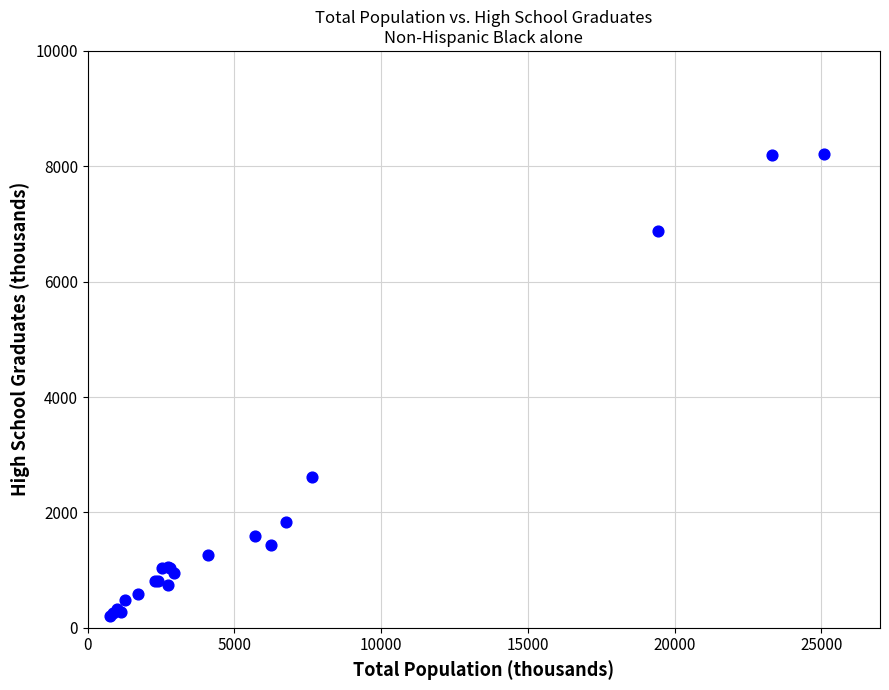

What Y value in the scatter plot is closest to 4210?

2612